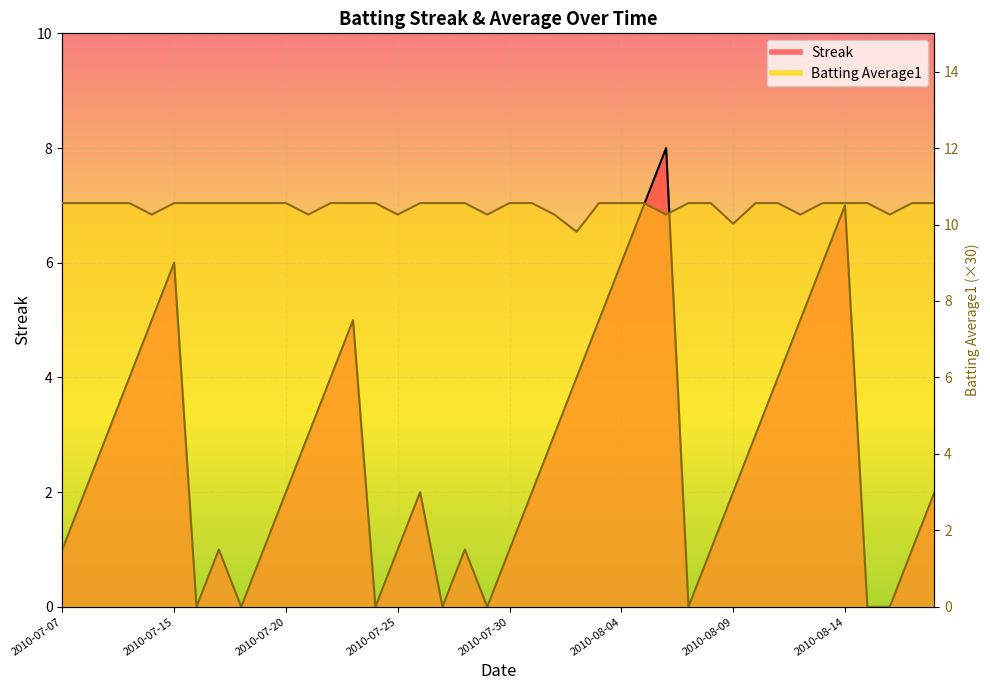

Which category has the highest value in the Streak series?

2010-08-06